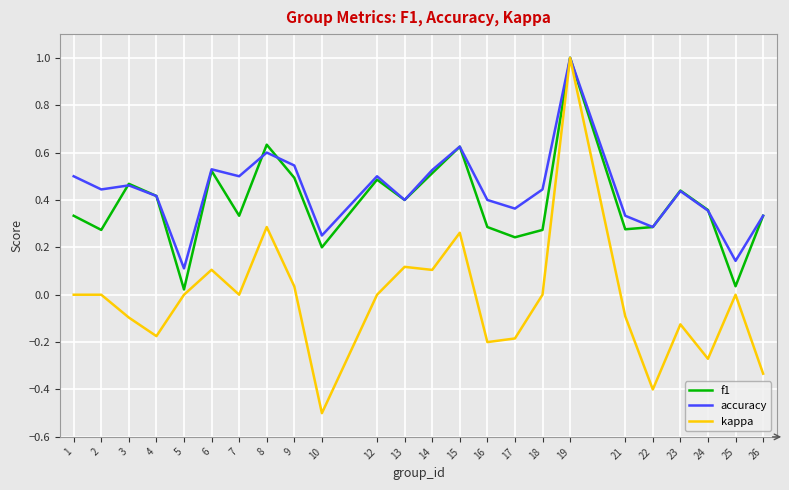

Count the number of data series in this chart.

3